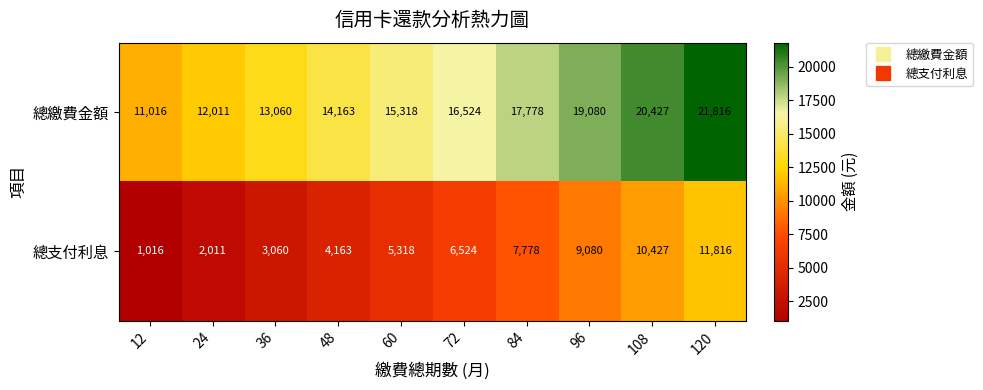

The value of 總繳費金額 at 72 is 27767. True or false?

False